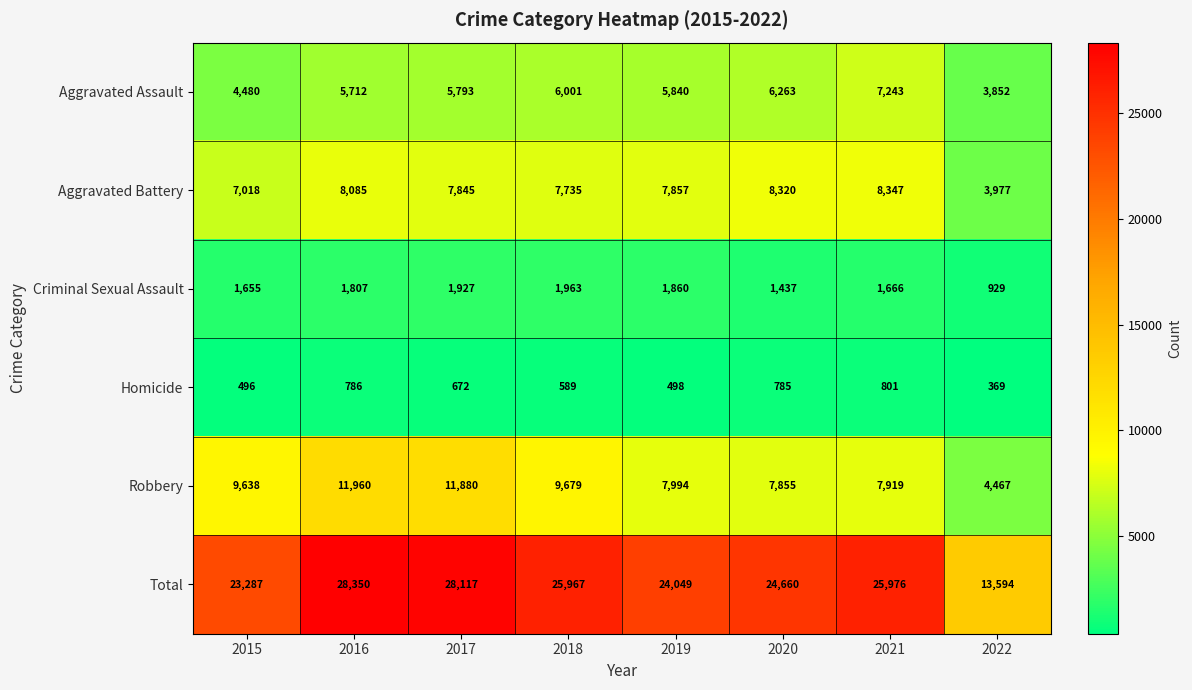

What is the highest value of the Aggravated Assault series?

7243